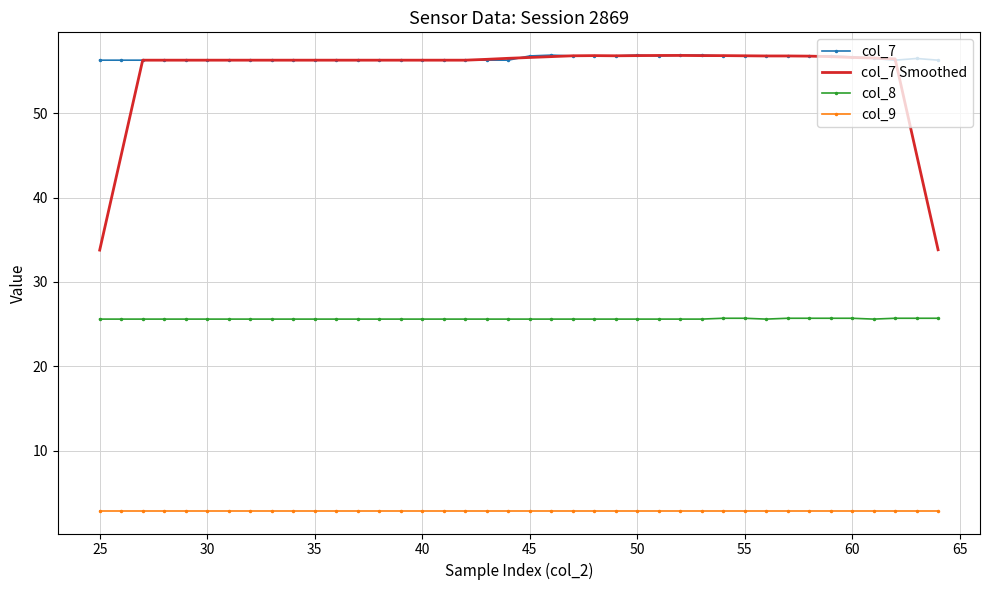

Which series has the largest range (max minus min)?

col_7 Smoothed